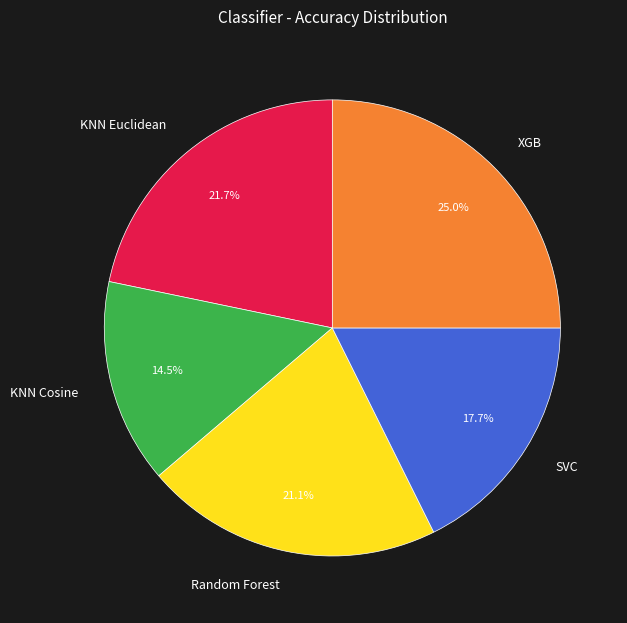

To the nearest percent, what percentage of the pie is Random Forest?

21%